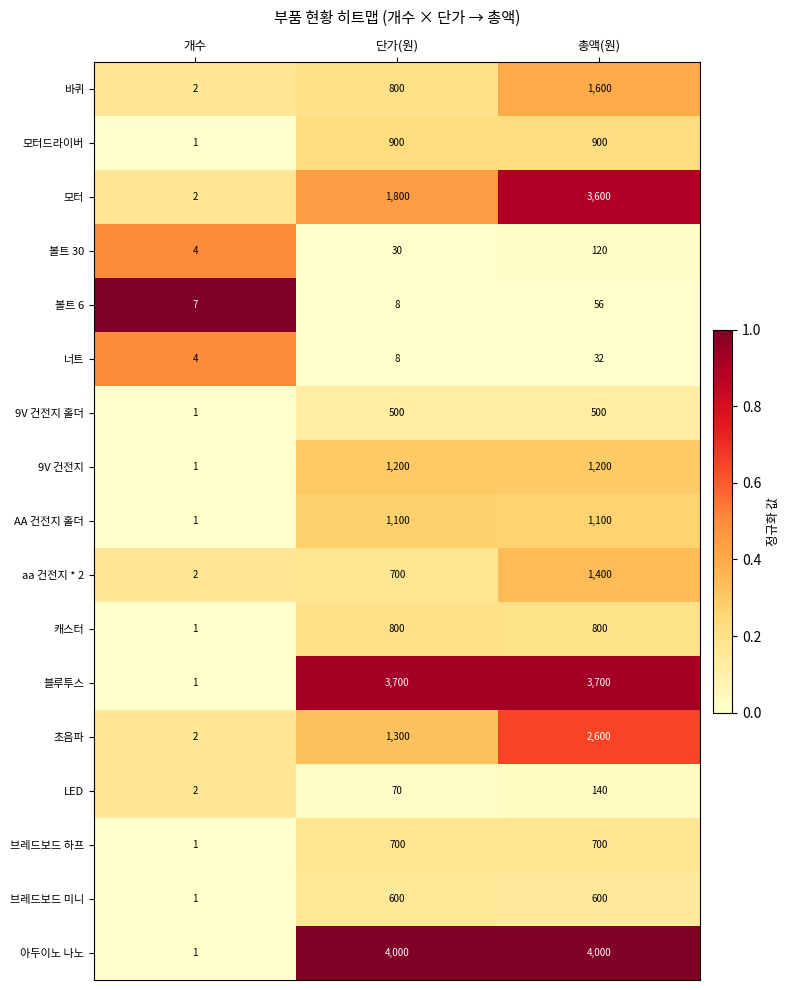

What is the total value across all series at 개수?

34